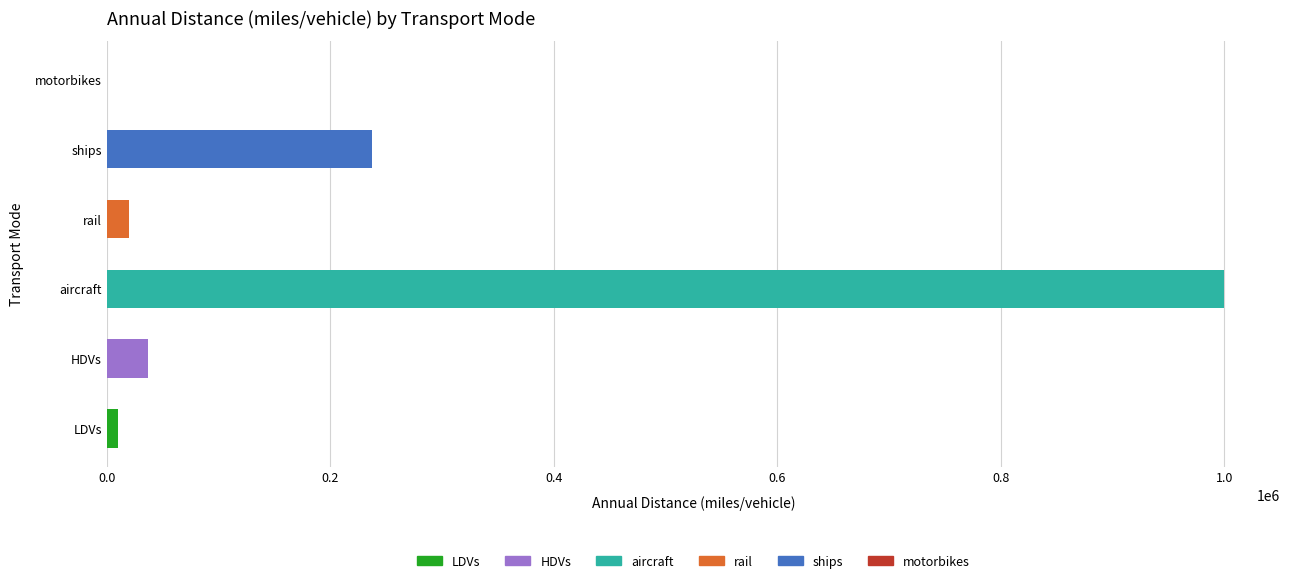

Reading bottom to top, what are all the values shown in this chart?

LDVs=9905.2	HDVs=37032.7	aircraft=999952.0	rail=19758.0	ships=237371.1	motorbikes=0.0